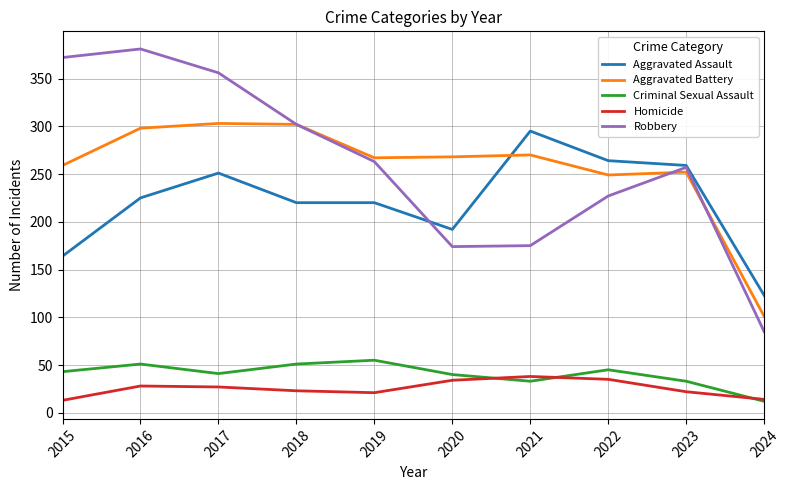

What is the sum of the Homicide values at 2020 and 2015?

47